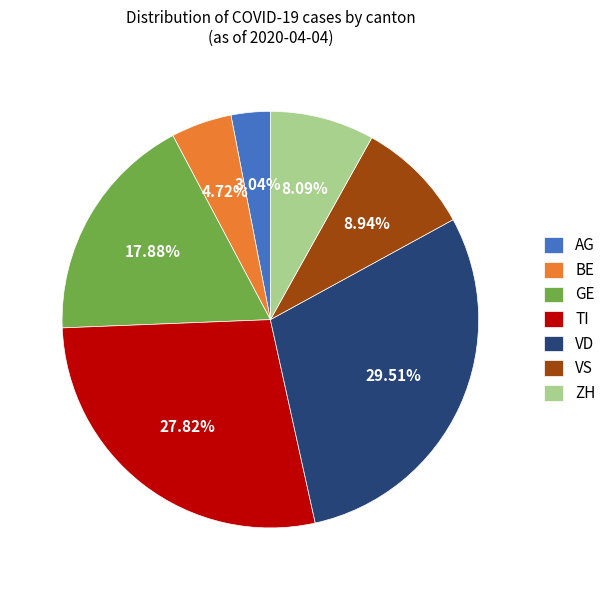

What is the largest slice in the pie chart?

VD